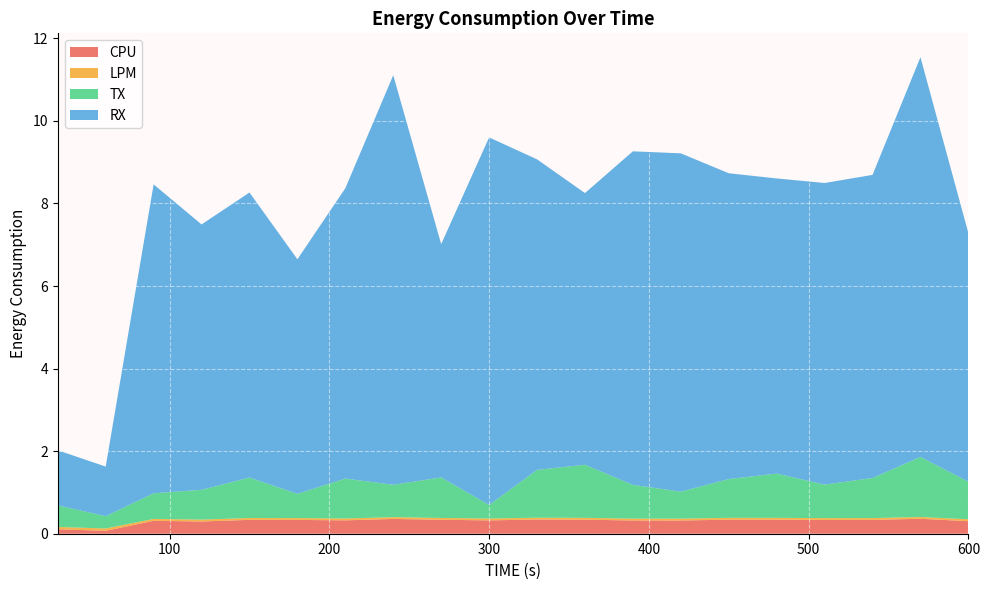

Reading left to right, transcribe all the data shown in this chart.

CPU: 30=0.1	60=0.1	90=0.3	120=0.3	150=0.3	180=0.3	210=0.3	240=0.4	270=0.3	300=0.3	330=0.3	360=0.3	390=0.3	420=0.3	450=0.3	480=0.3	510=0.3	540=0.3	570=0.4	600=0.3
LPM: 30=0.1	60=0.1	90=0.0	120=0.0	150=0.0	180=0.0	210=0.0	240=0.0	270=0.0	300=0.0	330=0.0	360=0.0	390=0.0	420=0.0	450=0.0	480=0.0	510=0.0	540=0.0	570=0.0	600=0.0
TX: 30=0.5	60=0.3	90=0.6	120=0.7	150=1.0	180=0.6	210=1.0	240=0.8	270=1.0	300=0.3	330=1.2	360=1.3	390=0.8	420=0.7	450=0.9	480=1.1	510=0.8	540=1.0	570=1.5	600=0.9
RX: 30=1.3	60=1.2	90=7.5	120=6.4	150=6.9	180=5.7	210=7.0	240=9.9	270=5.7	300=8.9	330=7.5	360=6.6	390=8.1	420=8.2	450=7.4	480=7.1	510=7.3	540=7.3	570=9.7	600=6.0